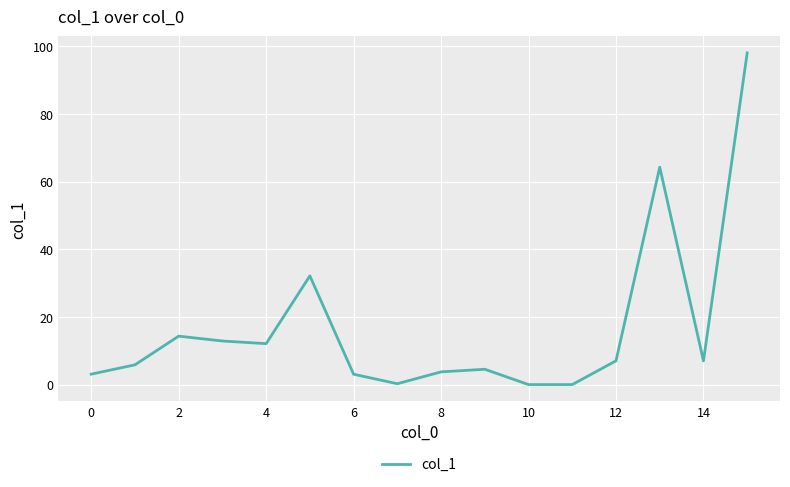

What is the greatest value displayed?

98.1